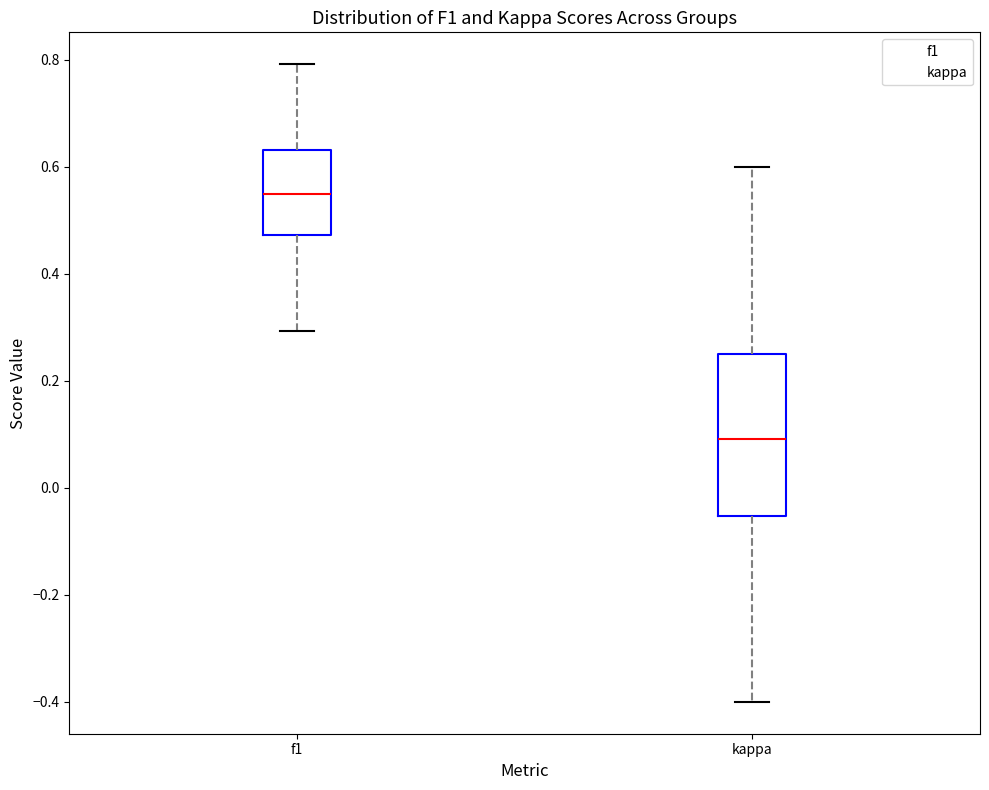

Where is the upper edge of the box for kappa on the y-axis? The values are not printed on the chart, so give them approximately, as read against the axis.

0.26